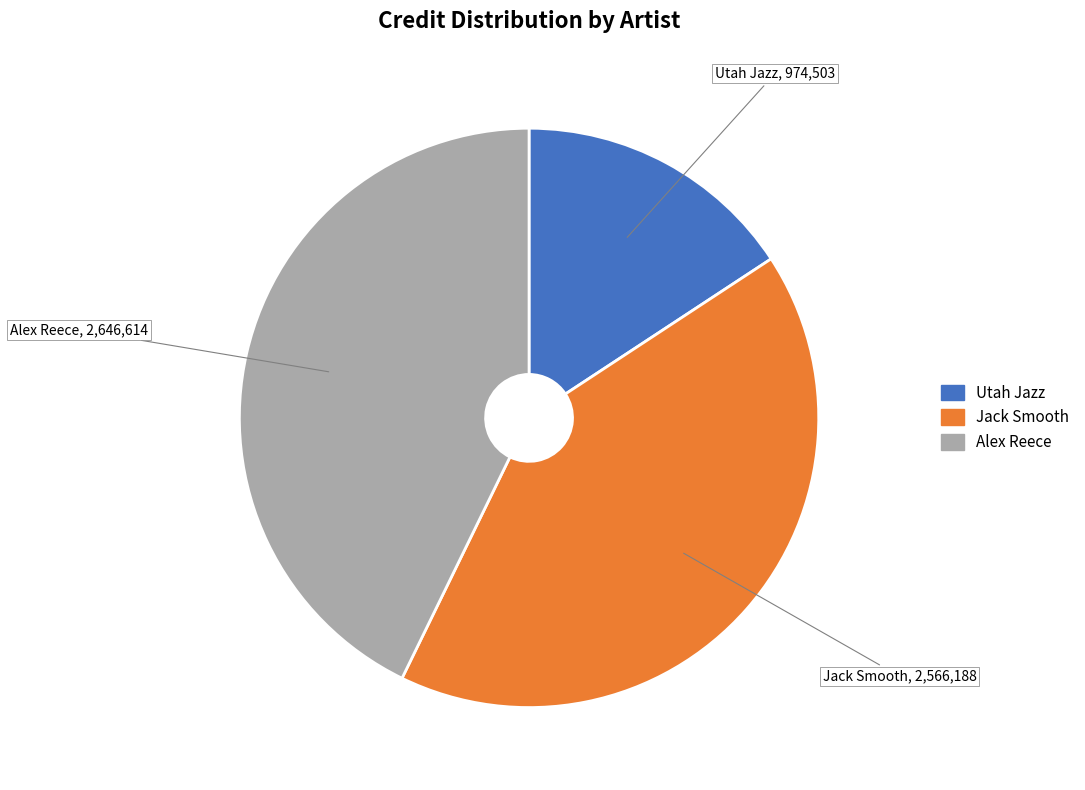

Between Alex Reece and Utah Jazz, which is larger?

Alex Reece